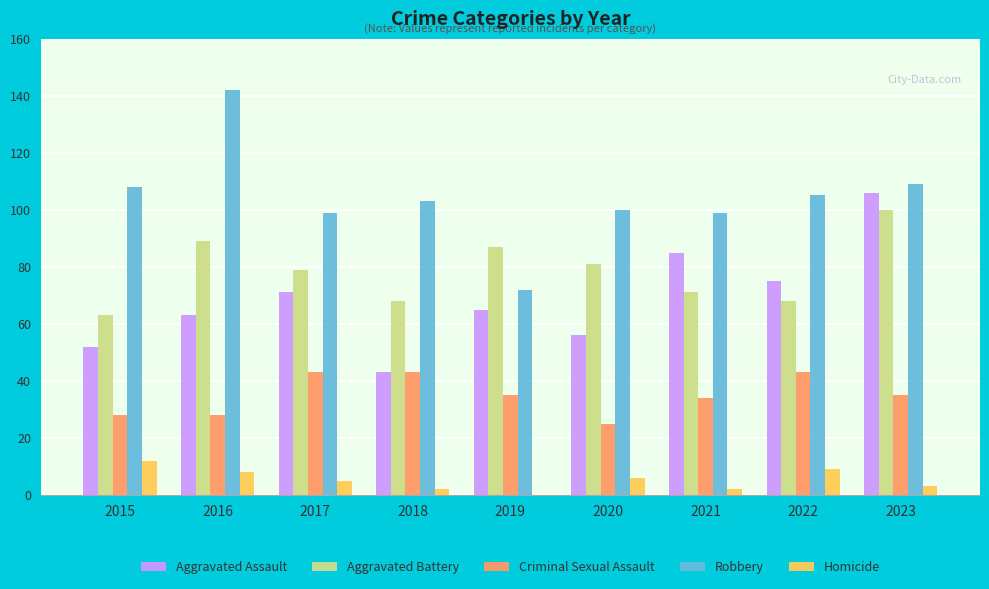

Which series changed the most between 2019 and 2023?

Aggravated Assault